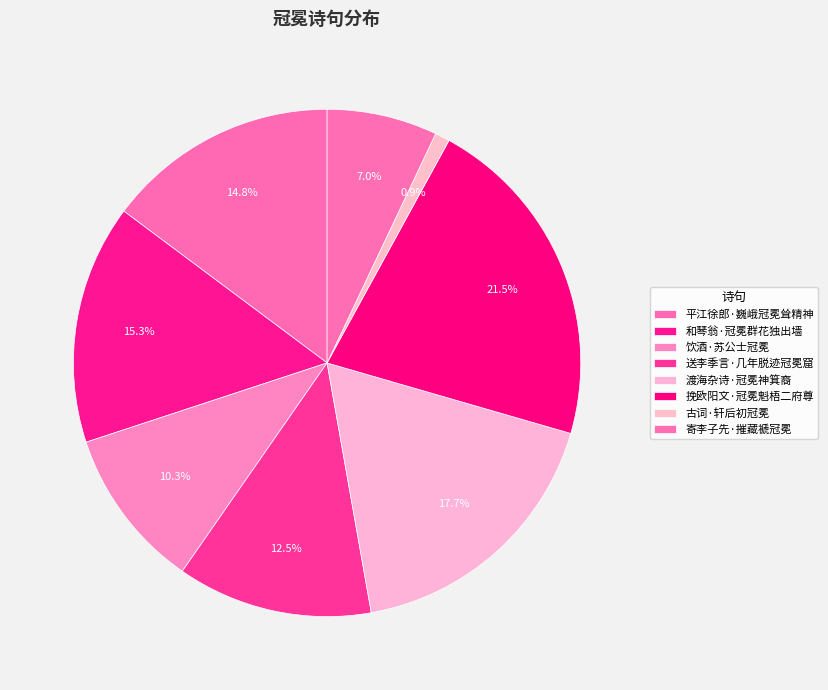

What is the ratio of the value at 渡海杂诗·冠冕神箕裔 to the value at 和琴翁·冠冕群花独出墙?

1.2